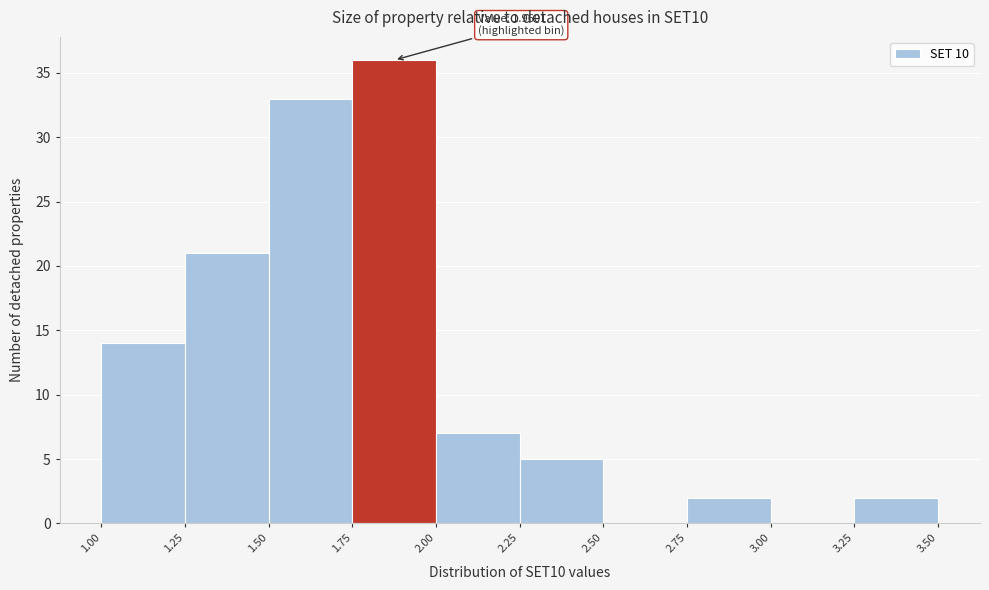

Which range on the x-axis has the tallest bar?

1.75 to 2.00